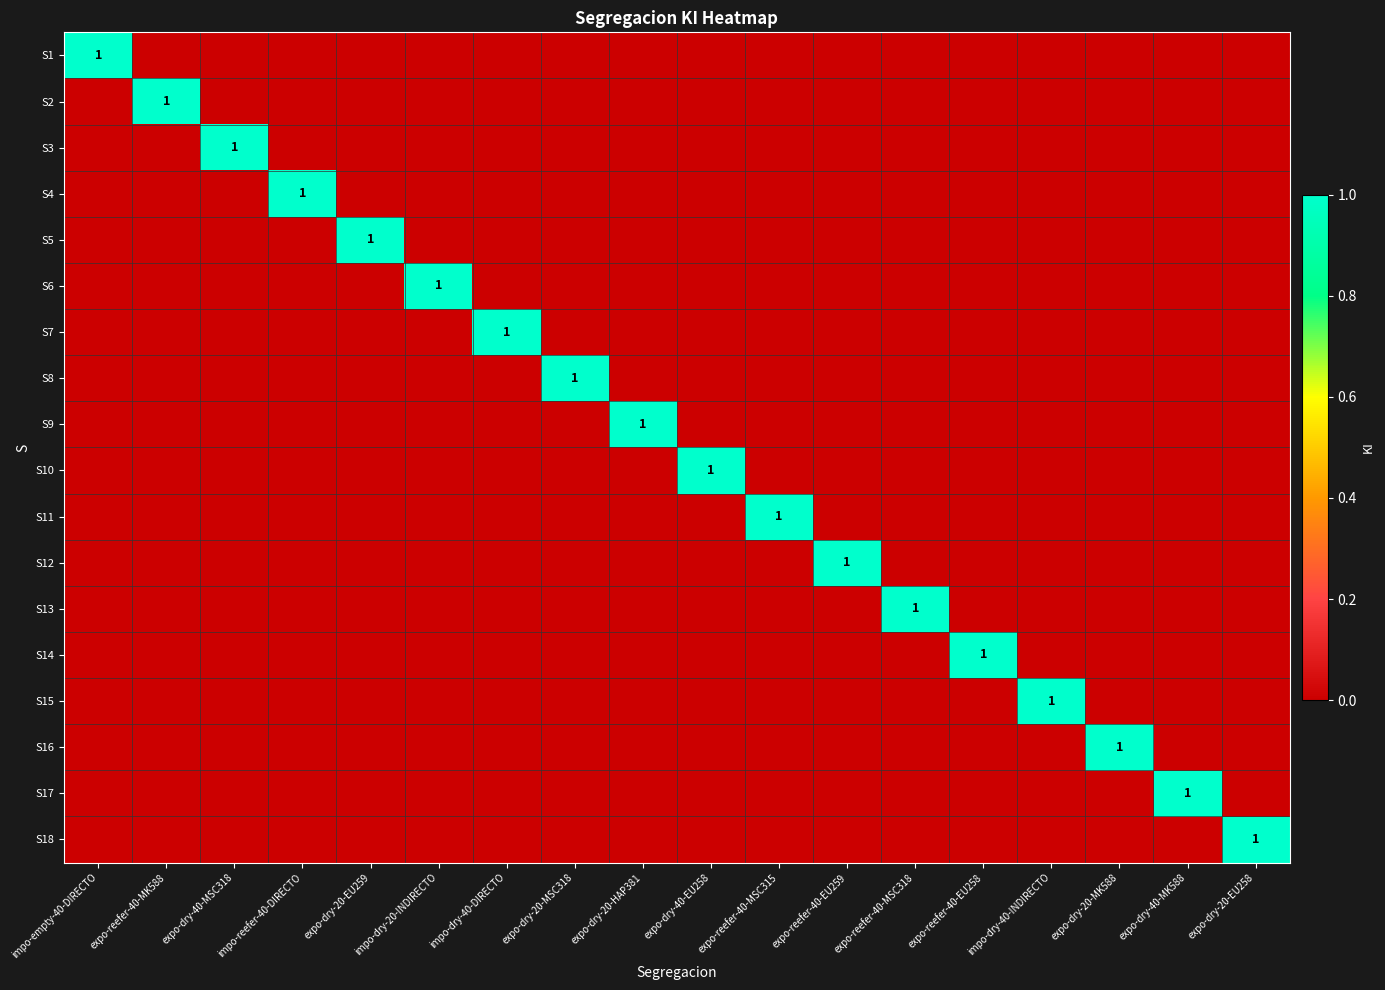

How many data points does each series have?

18